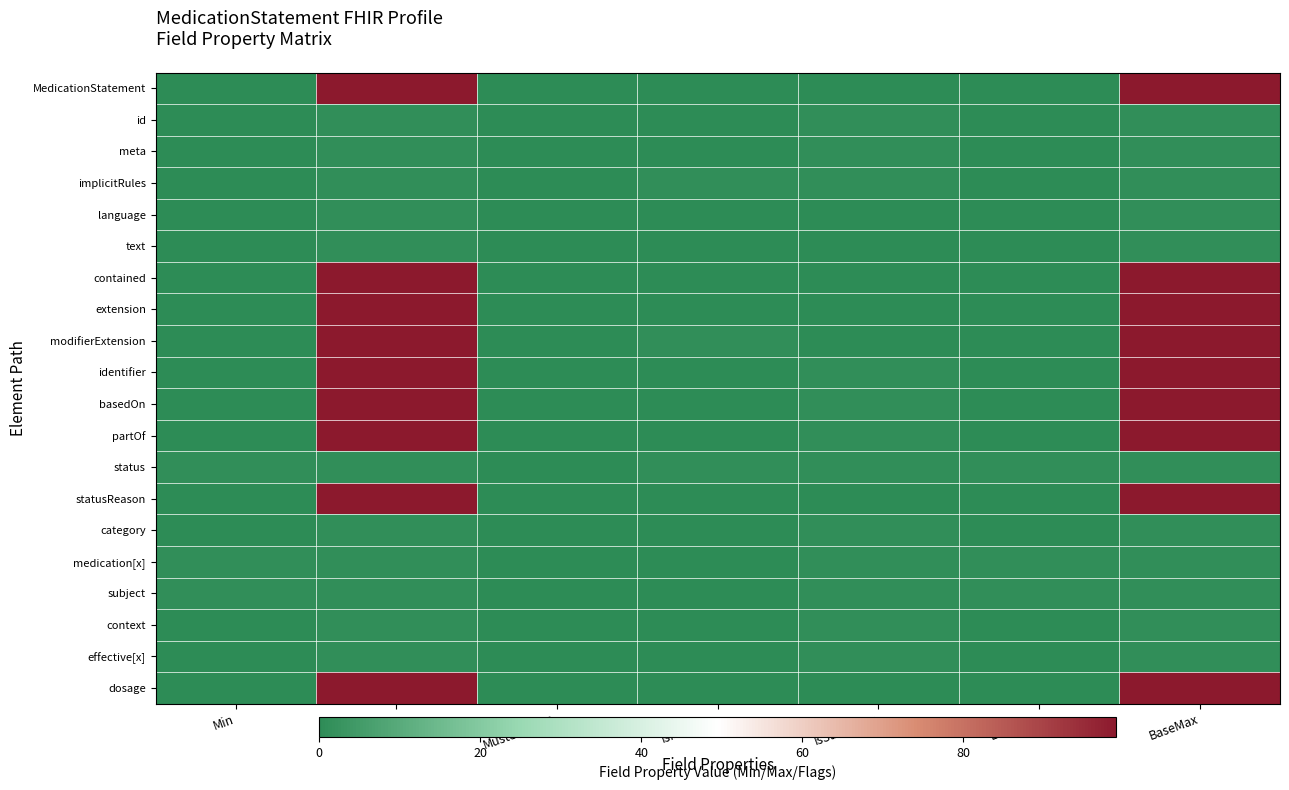

Reading left to right, transcribe all the data shown in this chart.

MedicationStatement: Min=0	Max=99	MustSupport=0	IsModifier=0	IsSummary=0	BaseMin=0	BaseMax=99
id: Min=0	Max=1	MustSupport=0	IsModifier=0	IsSummary=1	BaseMin=0	BaseMax=1
meta: Min=0	Max=1	MustSupport=0	IsModifier=0	IsSummary=1	BaseMin=0	BaseMax=1
implicitRules: Min=0	Max=1	MustSupport=0	IsModifier=1	IsSummary=1	BaseMin=0	BaseMax=1
language: Min=0	Max=1	MustSupport=0	IsModifier=0	IsSummary=0	BaseMin=0	BaseMax=1
text: Min=0	Max=1	MustSupport=0	IsModifier=0	IsSummary=0	BaseMin=0	BaseMax=1
contained: Min=0	Max=99	MustSupport=0	IsModifier=0	IsSummary=0	BaseMin=0	BaseMax=99
extension: Min=0	Max=99	MustSupport=0	IsModifier=0	IsSummary=0	BaseMin=0	BaseMax=99
modifierExtension: Min=0	Max=99	MustSupport=0	IsModifier=1	IsSummary=0	BaseMin=0	BaseMax=99
identifier: Min=0	Max=99	MustSupport=0	IsModifier=0	IsSummary=1	BaseMin=0	BaseMax=99
basedOn: Min=0	Max=99	MustSupport=0	IsModifier=0	IsSummary=1	BaseMin=0	BaseMax=99
partOf: Min=0	Max=99	MustSupport=0	IsModifier=0	IsSummary=1	BaseMin=0	BaseMax=99
status: Min=1	Max=1	MustSupport=0	IsModifier=1	IsSummary=1	BaseMin=1	BaseMax=1
statusReason: Min=0	Max=99	MustSupport=0	IsModifier=0	IsSummary=0	BaseMin=0	BaseMax=99
category: Min=0	Max=1	MustSupport=0	IsModifier=0	IsSummary=1	BaseMin=0	BaseMax=1
medication[x]: Min=1	Max=1	MustSupport=0	IsModifier=0	IsSummary=1	BaseMin=1	BaseMax=1
subject: Min=1	Max=1	MustSupport=0	IsModifier=0	IsSummary=1	BaseMin=1	BaseMax=1
context: Min=0	Max=1	MustSupport=0	IsModifier=0	IsSummary=1	BaseMin=0	BaseMax=1
effective[x]: Min=0	Max=1	MustSupport=0	IsModifier=0	IsSummary=1	BaseMin=0	BaseMax=1
dosage: Min=0	Max=99	MustSupport=0	IsModifier=0	IsSummary=0	BaseMin=0	BaseMax=99